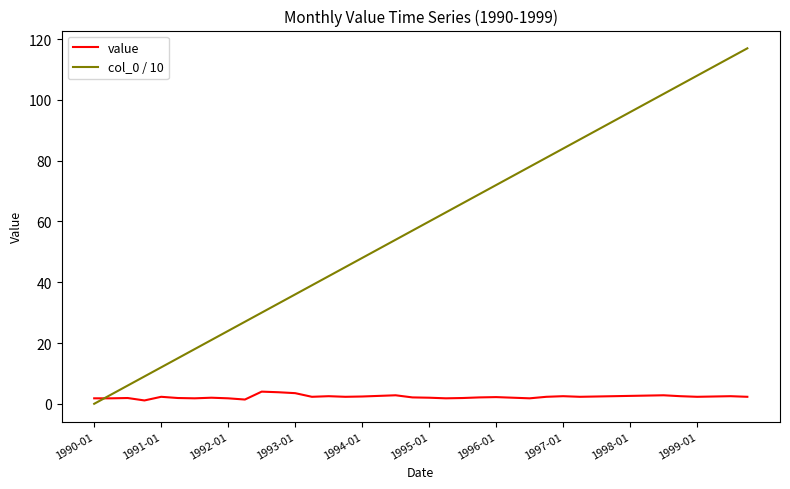

Count the number of categories in the chart.

40